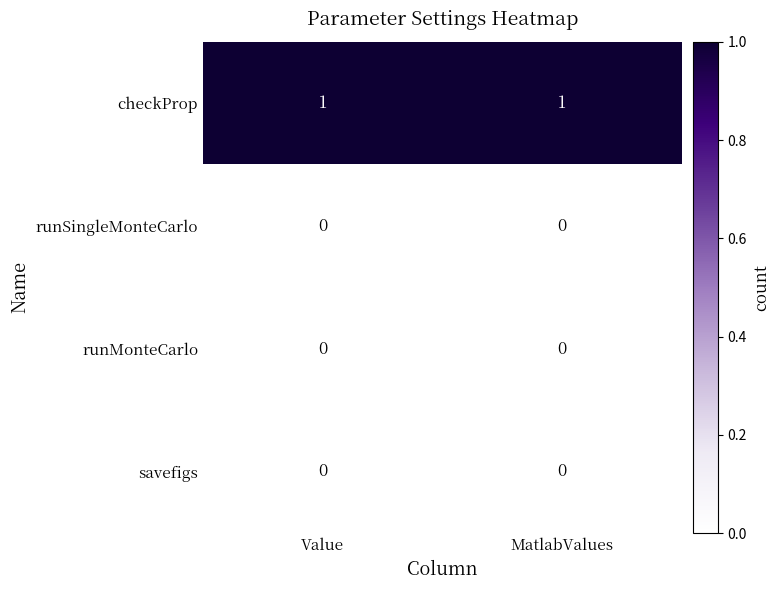

True or false: runSingleMonteCarlo has a value of 0 at MatlabValues.

True